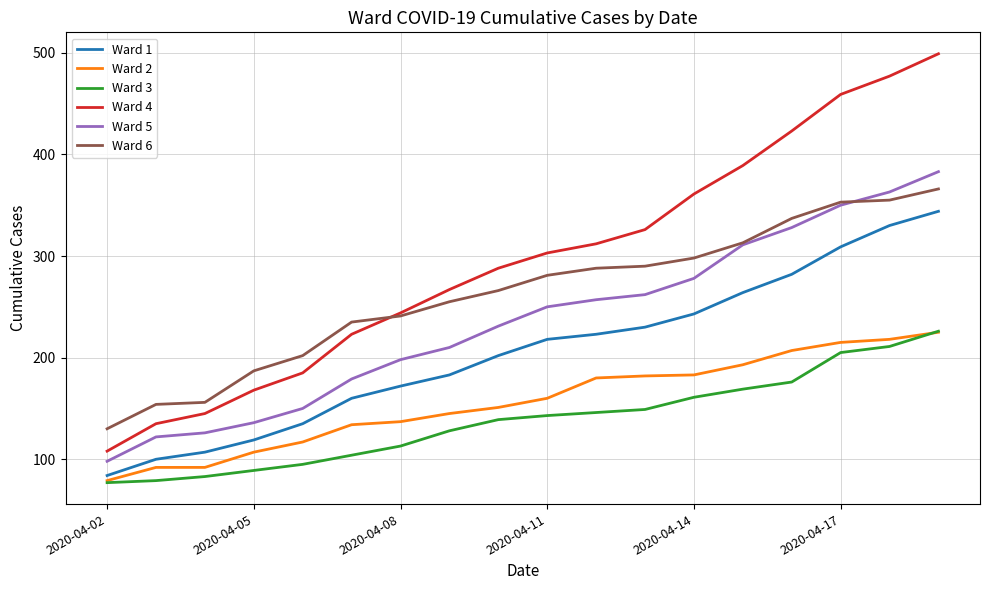

Which series has the largest total across all categories?

Ward 4